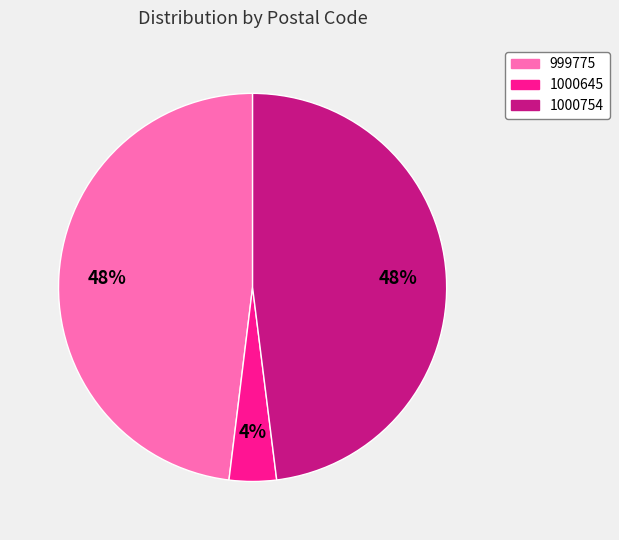

Do 1000645 and 1000754 together represent more than half of the pie?

Yes